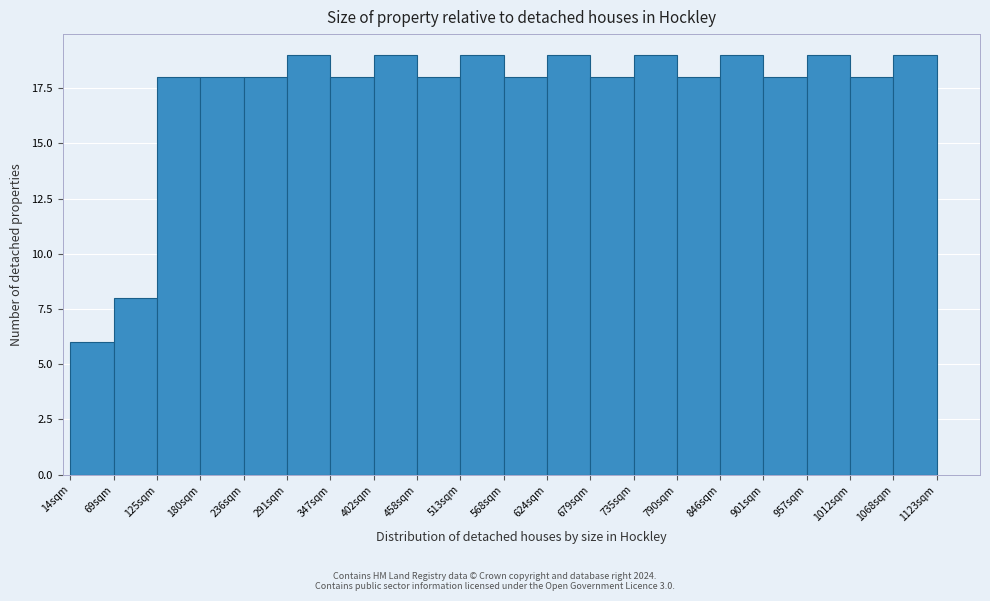

Reading left to right, transcribe this chart: for each bar, give the range it covers on the x-axis and its height. Neither the bar edges nor the heights are printed on the chart, so give them approximately, as read against the axes.

10 to 70: 6
70 to 120: 8
120 to 180: 18
180 to 240: 18
240 to 290: 18
290 to 350: 19
350 to 400: 18
400 to 460: 19
460 to 510: 18
510 to 570: 19
570 to 620: 18
620 to 680: 19
680 to 730: 18
730 to 790: 19
790 to 850: 18
850 to 900: 19
900 to 960: 18
960 to 1010: 19
1010 to 1070: 18
1070 to 1120: 19